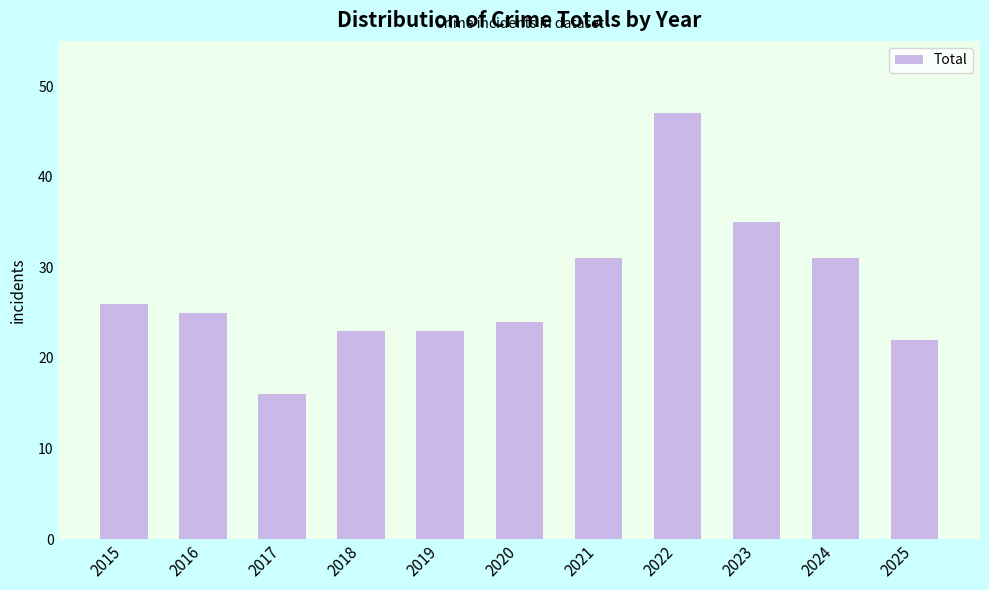

Where does the data first go above 25?

2015